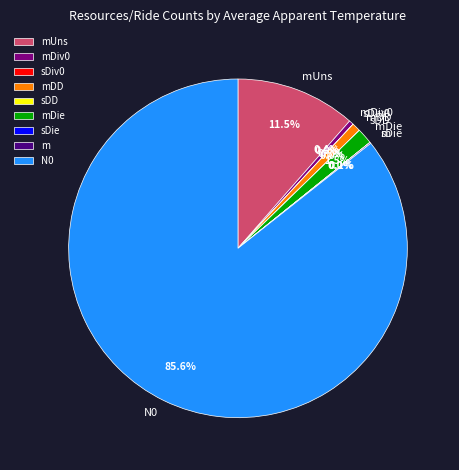

The N0 slice represents 71% of the pie. True or false?

False